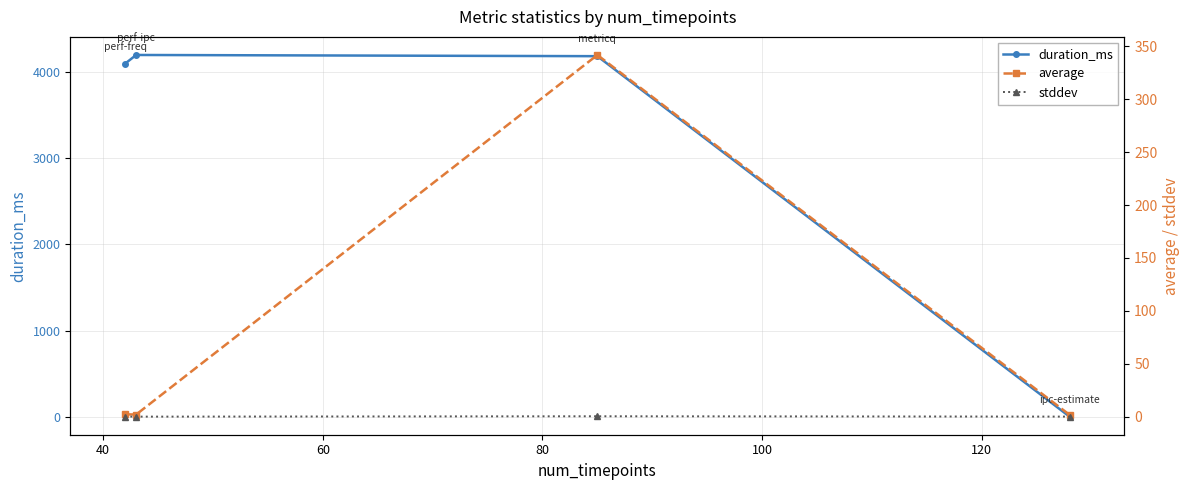

What is the maximum value for duration_ms?

4202